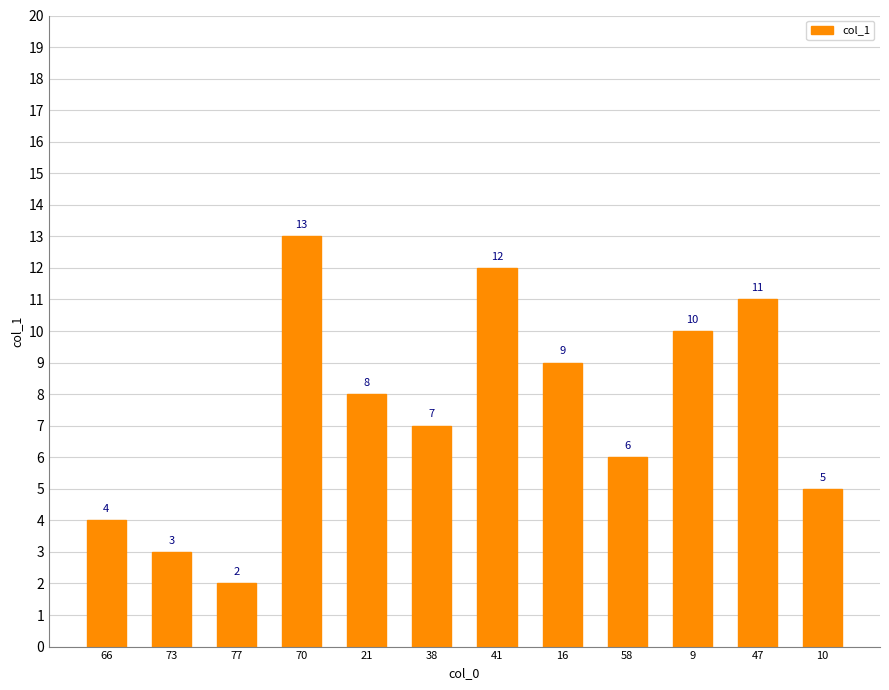

The chart shows a value of 17 at 9. True or false?

False